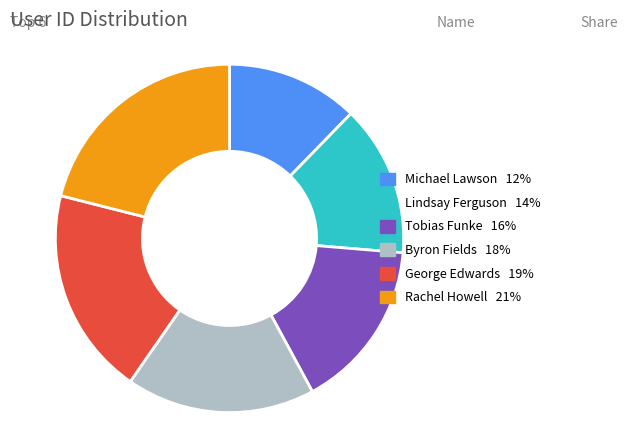

Is Tobias Funke the majority of the pie?

No